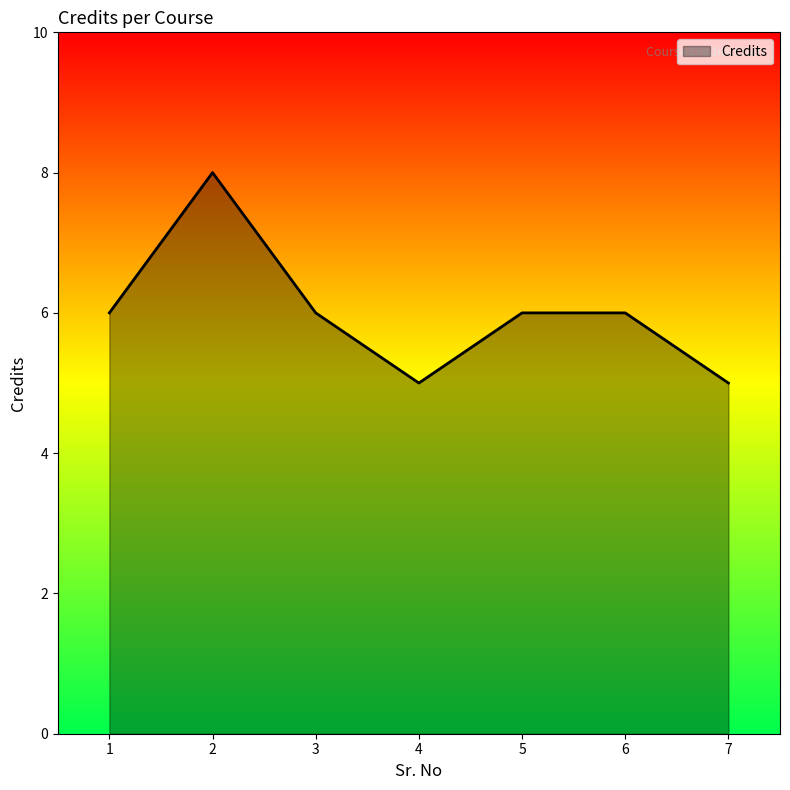

What is the difference between the maximum and second lowest values?

3